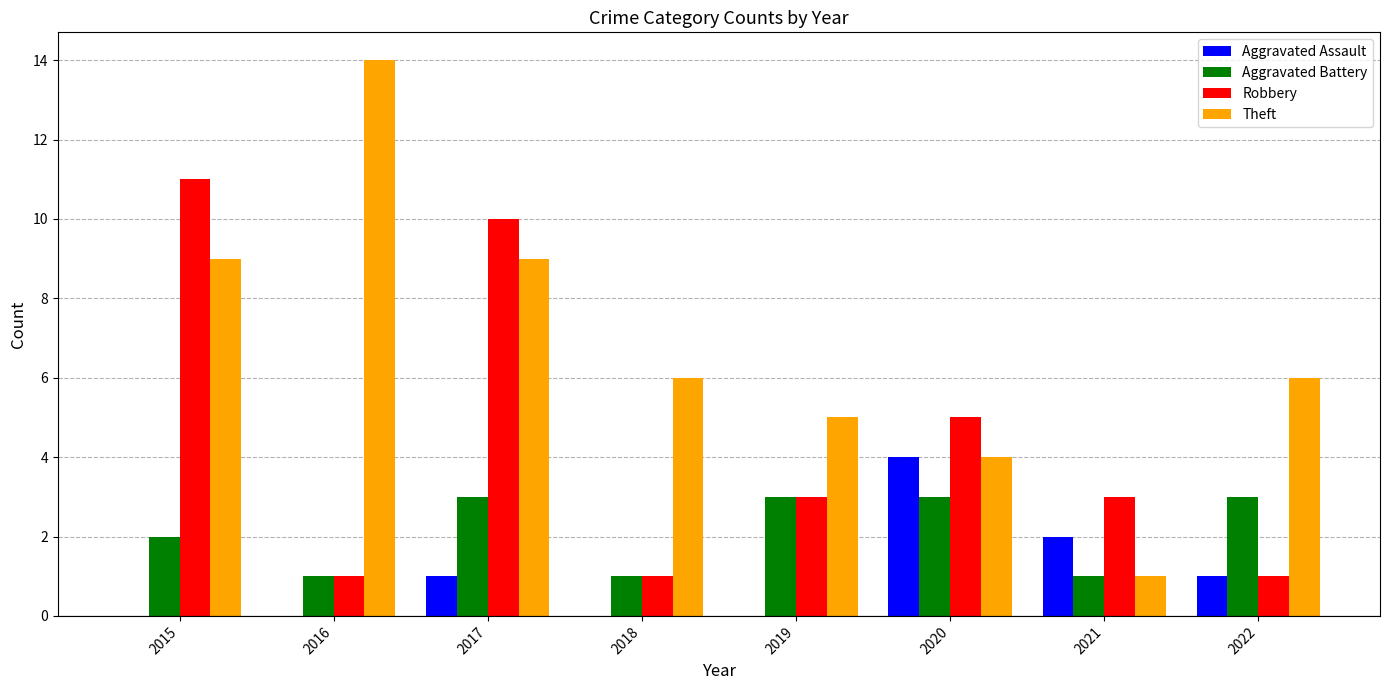

Which series has the largest total across all categories?

Theft